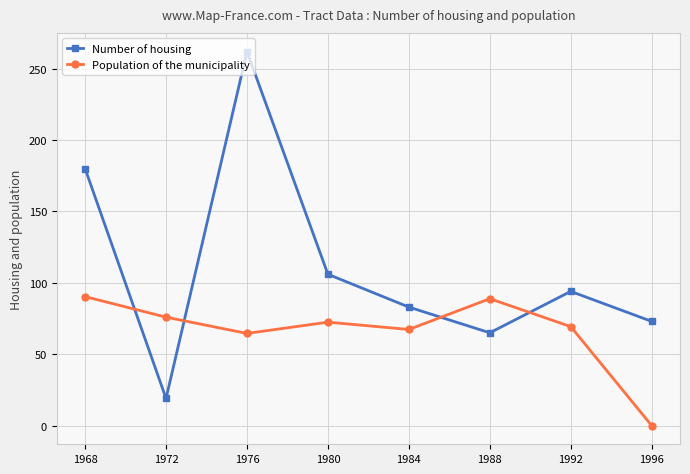

At 1976, list the series in order from largest to smallest.

Number of housing, Population of the municipality